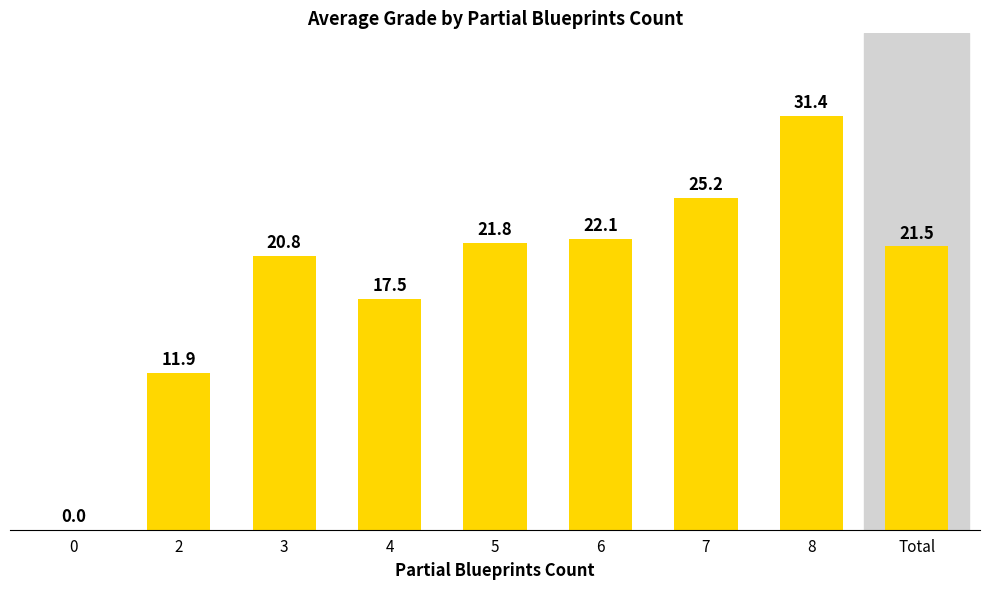

Where does the data first go above 21?

5